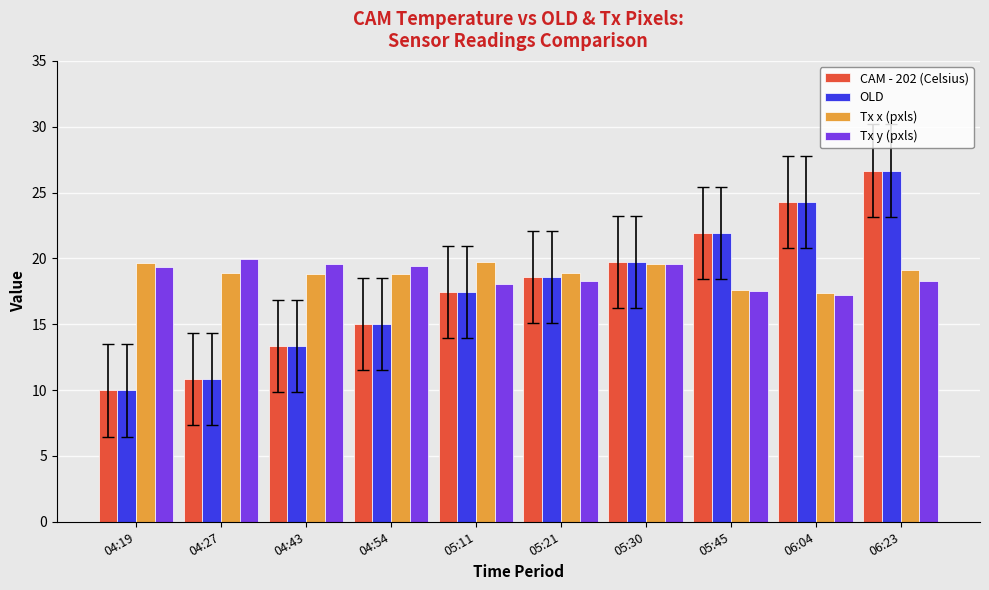

Rank the categories by CAM - 202 (Celsius) value from highest to lowest.

06:23, 06:04, 05:45, 05:30, 05:21, 05:11, 04:54, 04:43, 04:27, 04:19